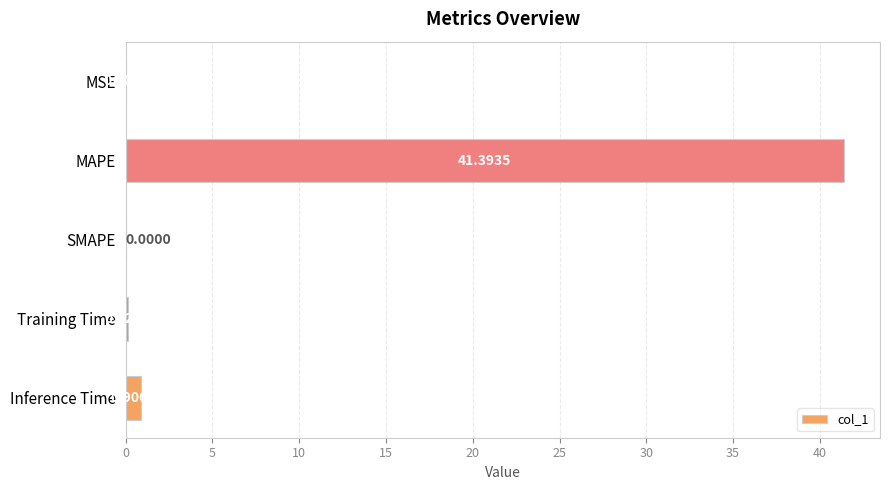

What is the sum of all values?

42.4